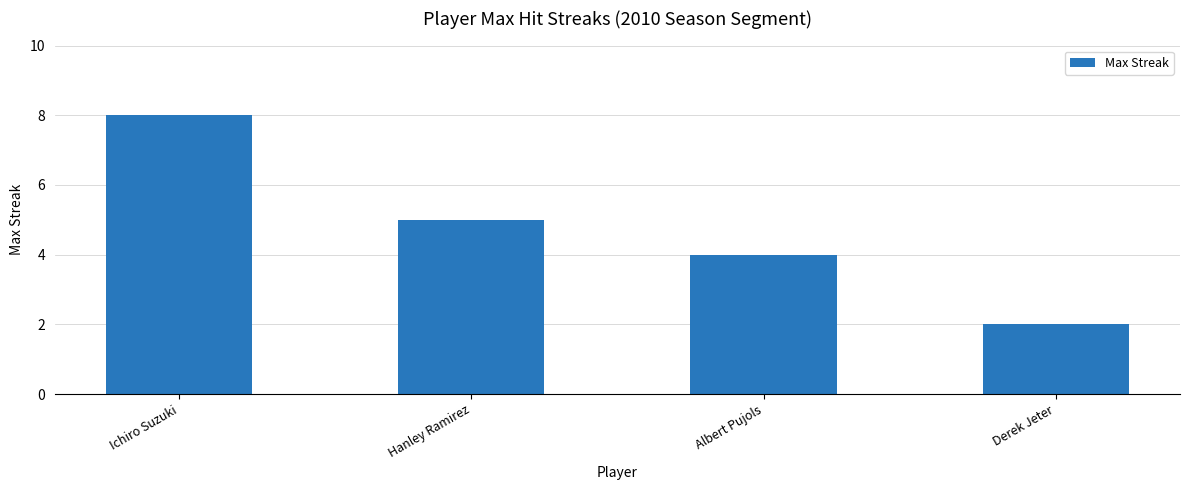

List the labels in order of value, smallest first.

Derek Jeter, Albert Pujols, Hanley Ramirez, Ichiro Suzuki